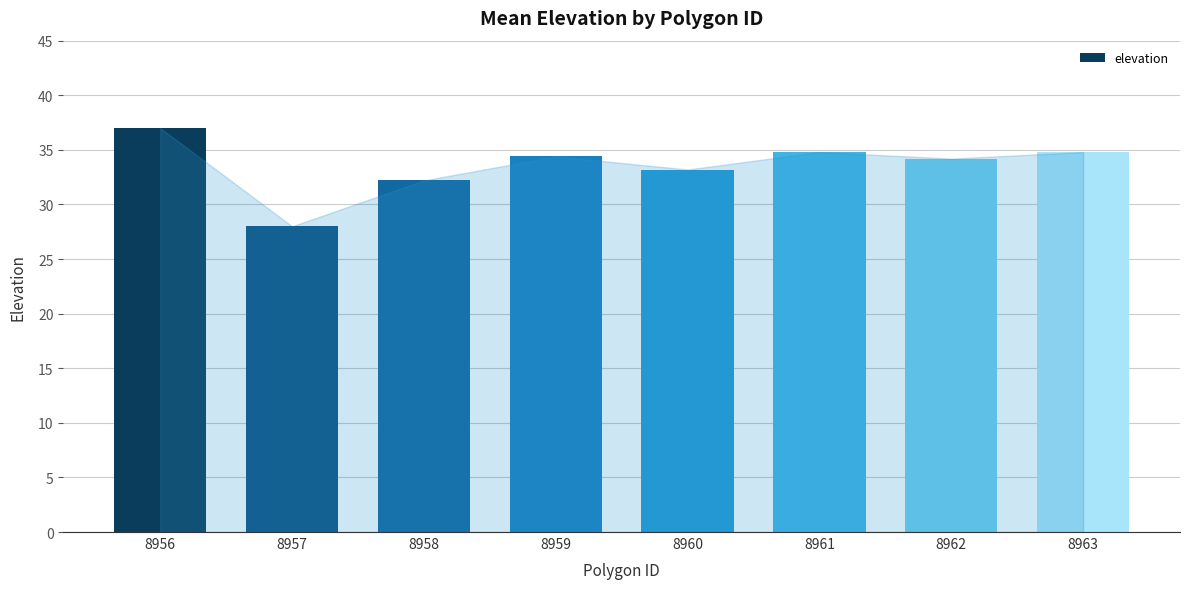

Reading left to right, what are all the values shown in this chart?

37.0	28.0	32.2	34.4	33.2	34.8	34.2	34.8